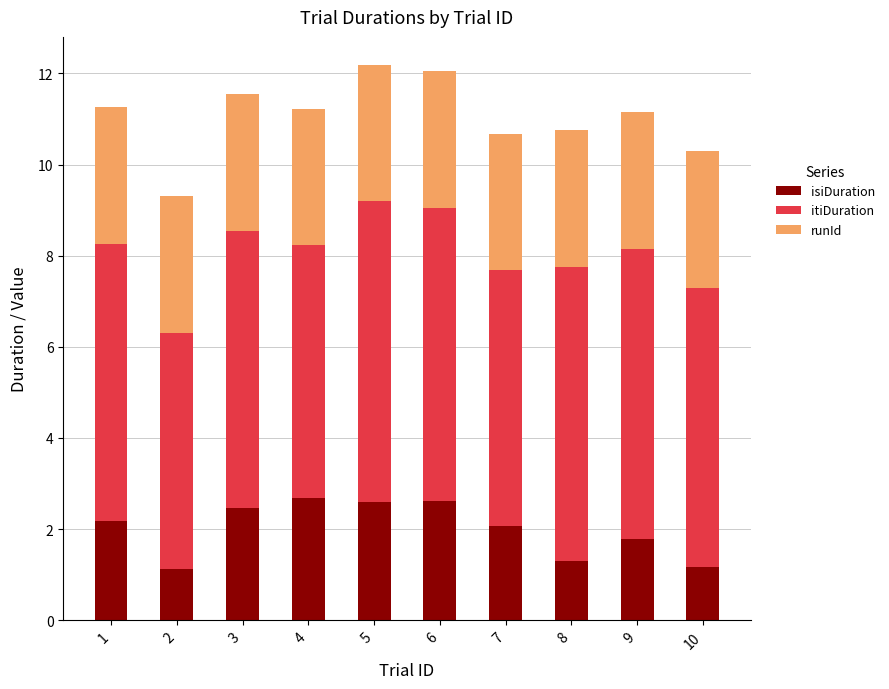

What are all the series names shown in the legend?

isiDuration, itiDuration, runId